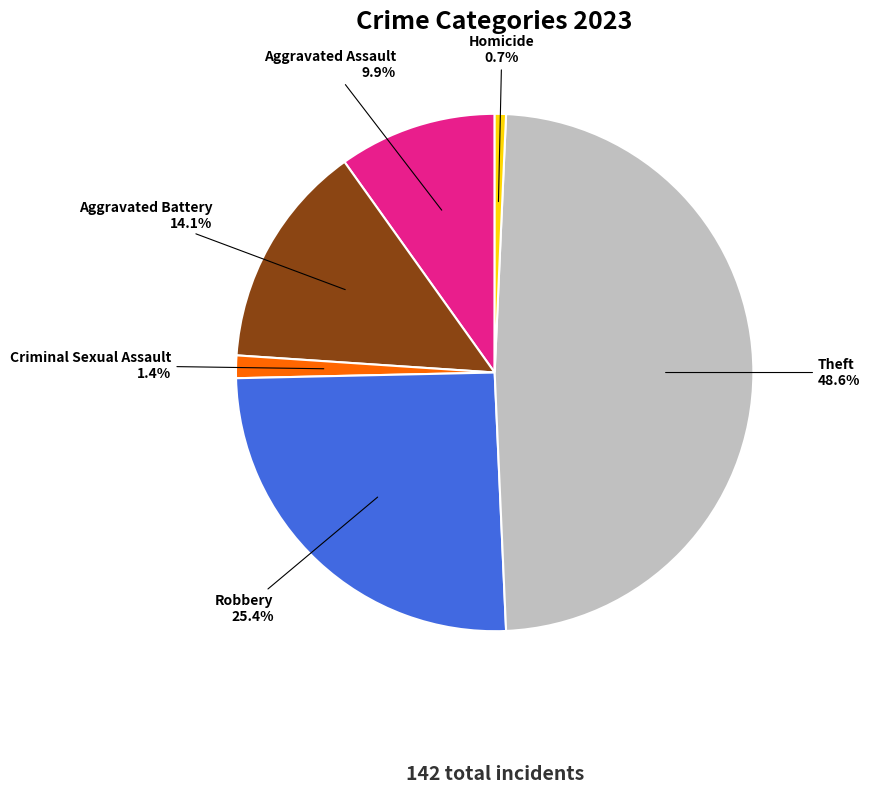

Does any single category account for the majority?

No